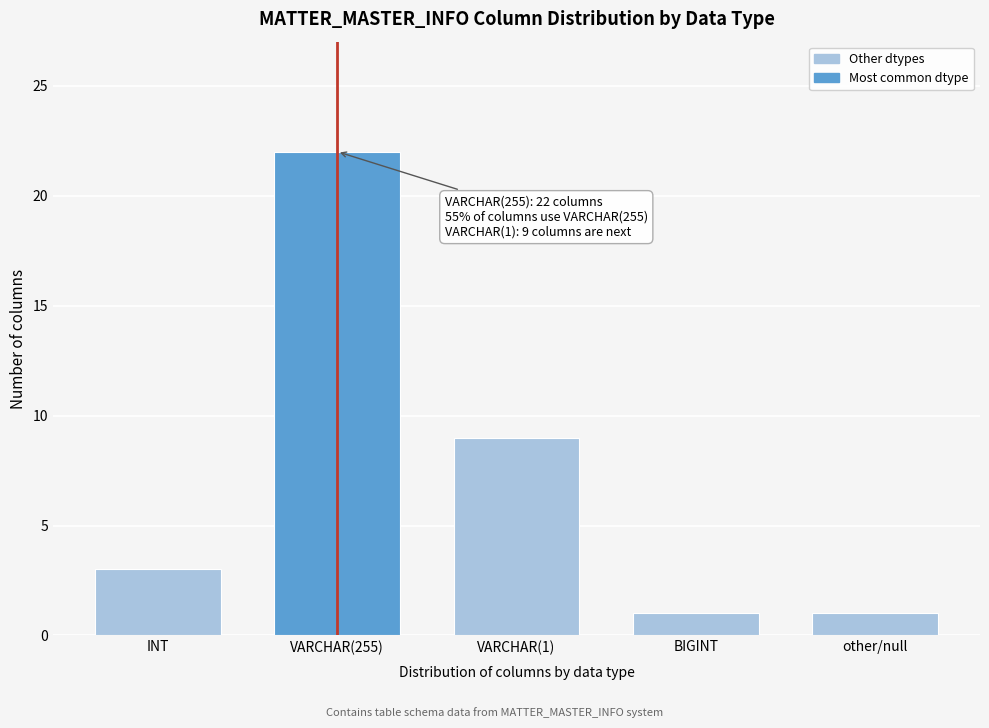

Reading left to right, transcribe all the data shown in this chart.

3	22	9	1	1